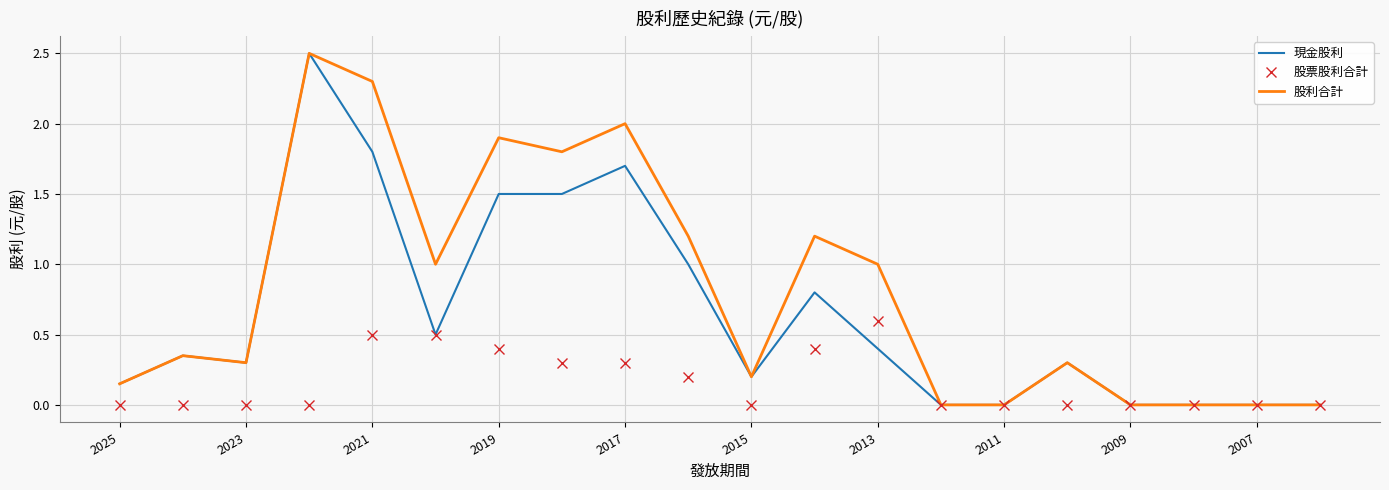

What is the maximum value shown in the chart?

2.5